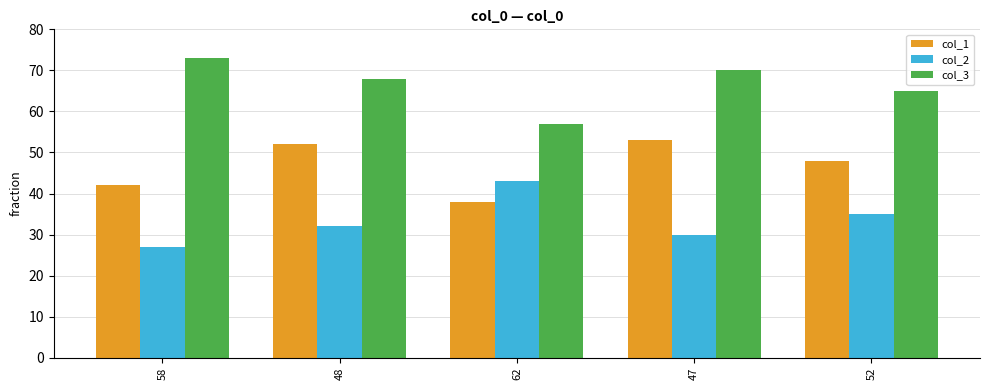

What is the value of the col_1 bar at the 4th from the left?

53